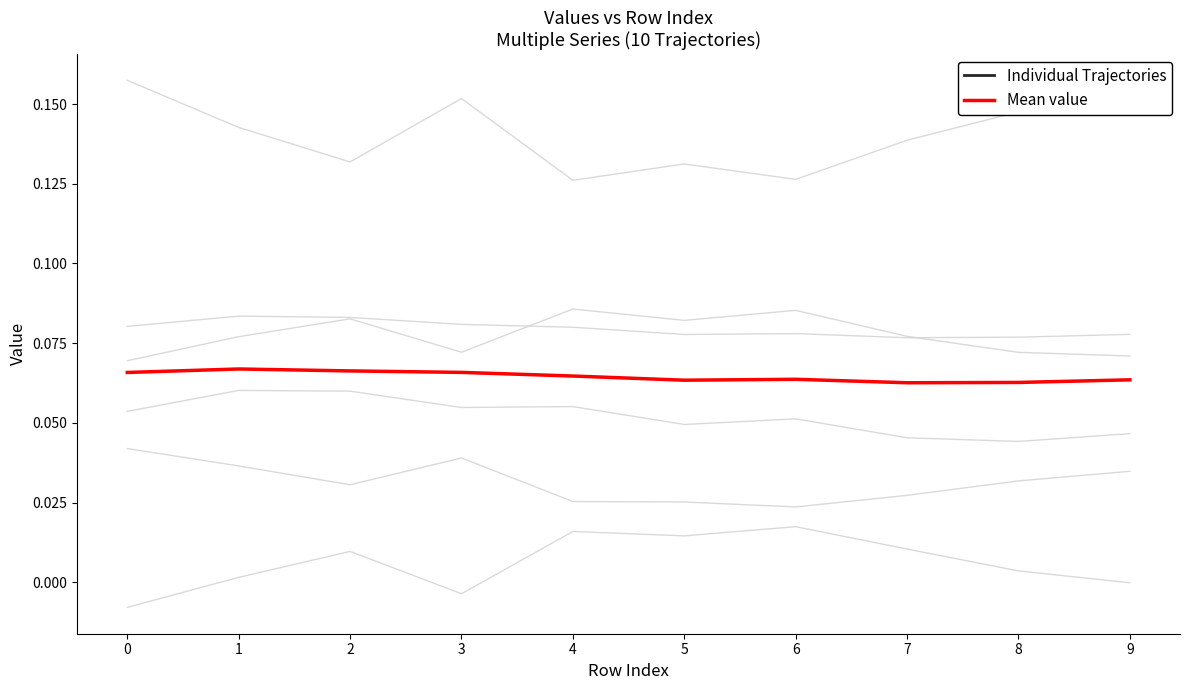

Which series has the largest range (max minus min)?

Individual Trajectories